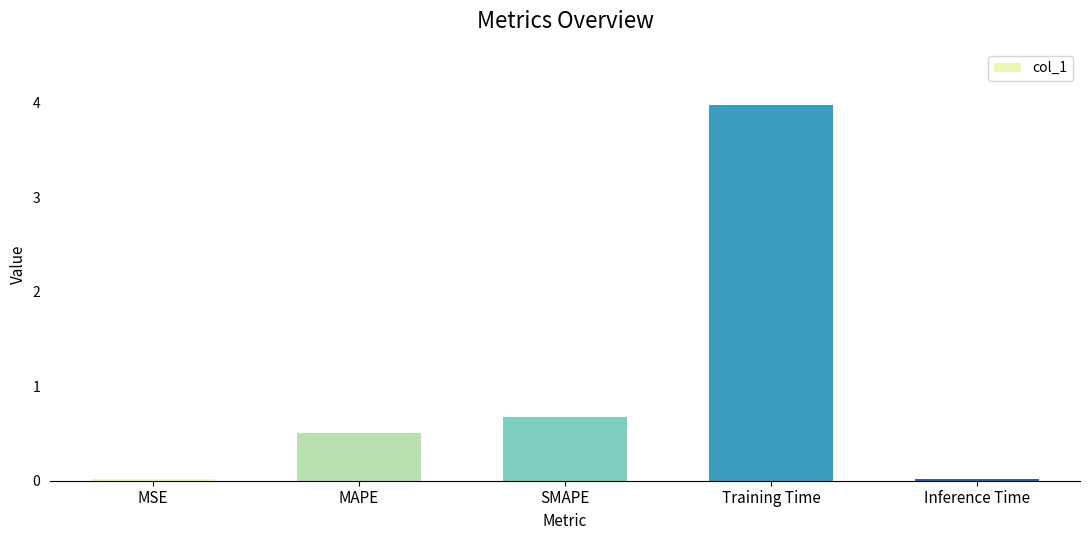

Are the bars horizontal?

No